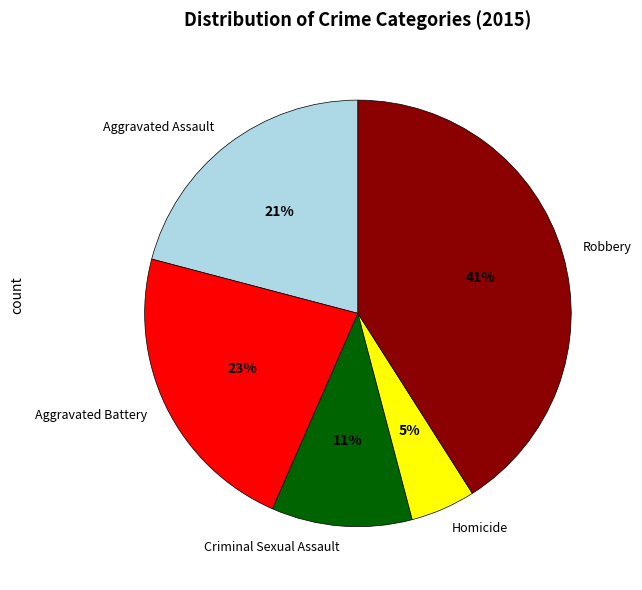

How many slices are in this pie chart?

5